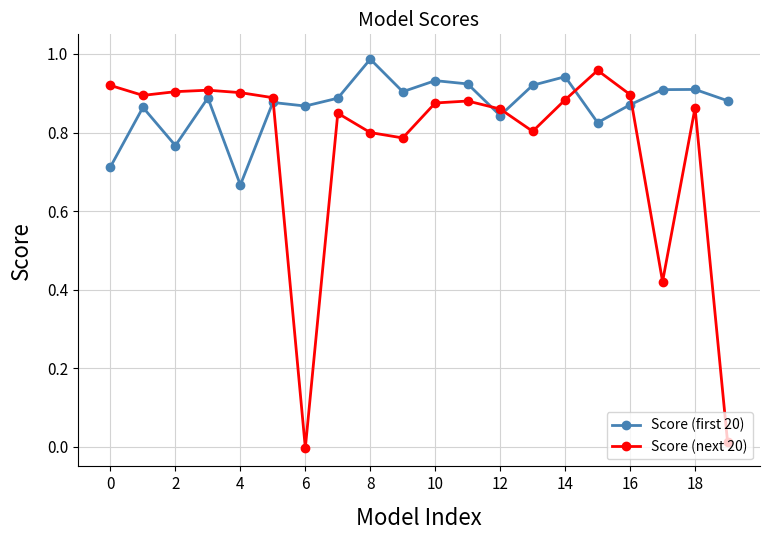

What is the sum of all Score (next 20) values?

15.3